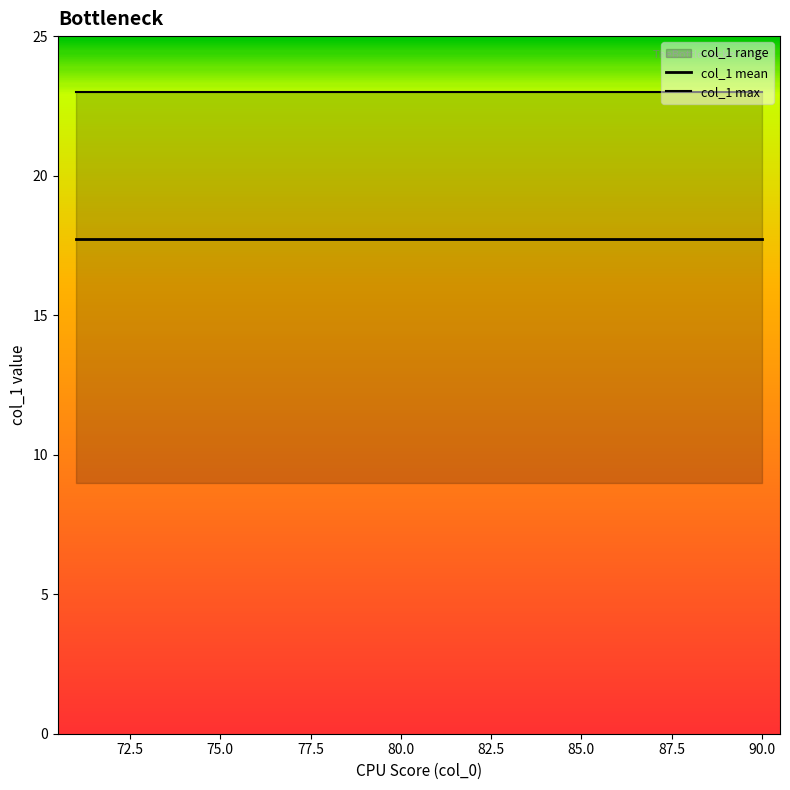

True or false: col_1 mean has a value of 17.7 at 85.0.

True